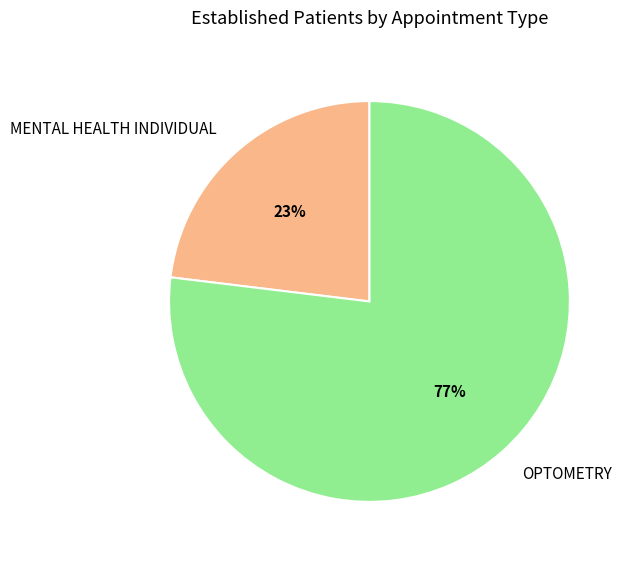

Which has a higher value, OPTOMETRY or MENTAL HEALTH INDIVIDUAL?

OPTOMETRY